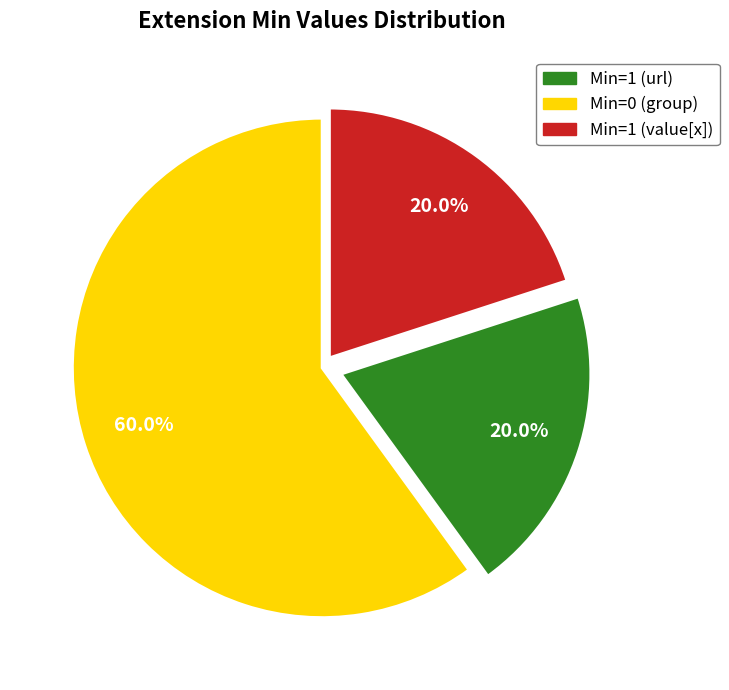

Is there a majority slice in this chart?

Yes